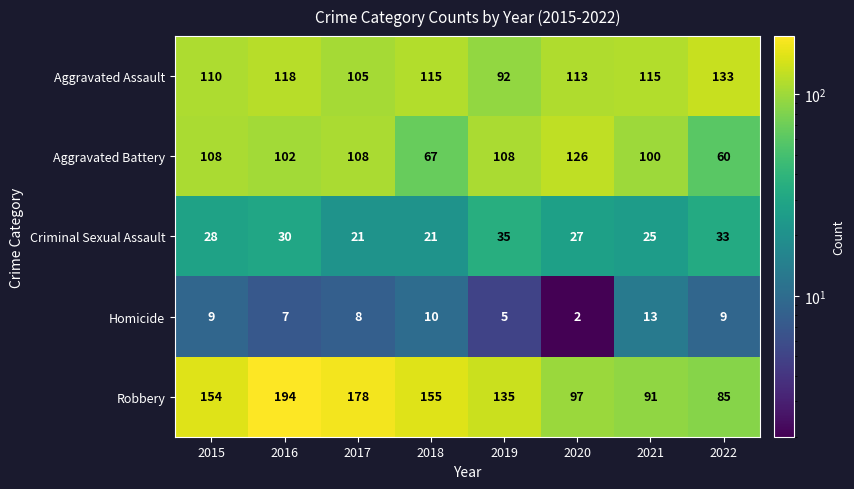

What is the minimum value shown in the chart?

2